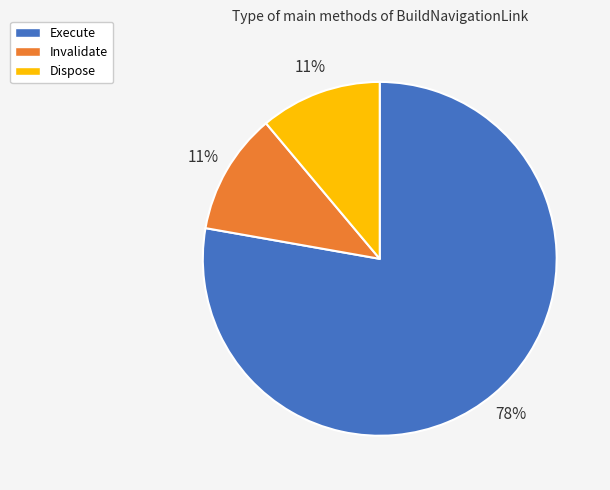

Is there any slice that represents more than half of the pie?

Yes